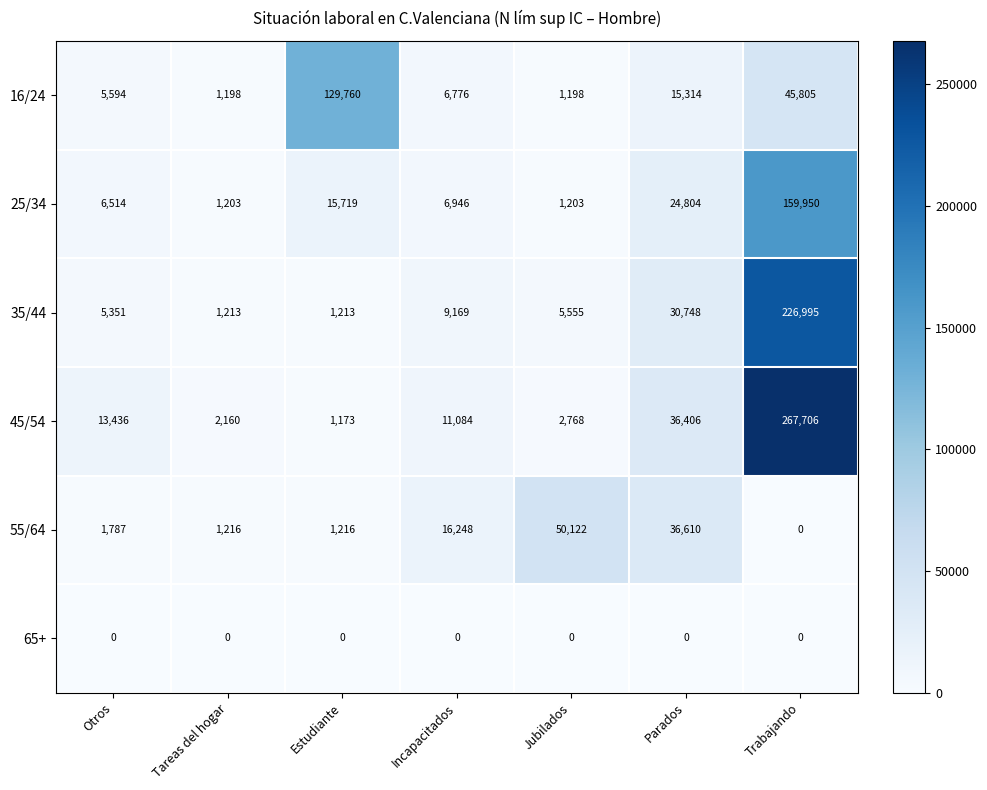

What is the spread (max minus min) of values at Parados?

36610